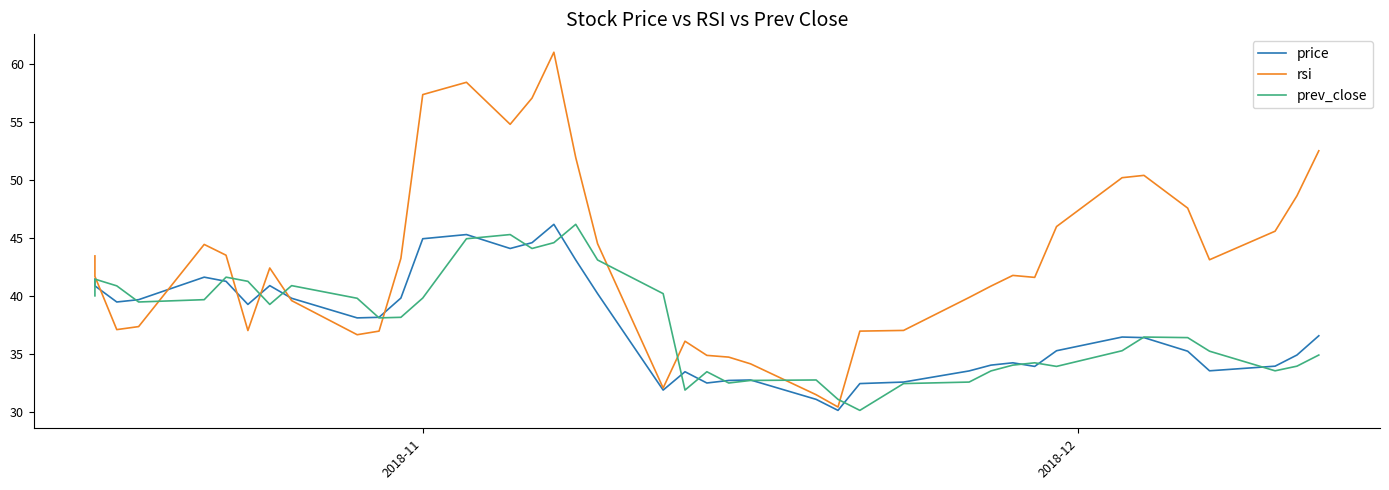

What are all the series names shown in the legend?

price, rsi, prev_close